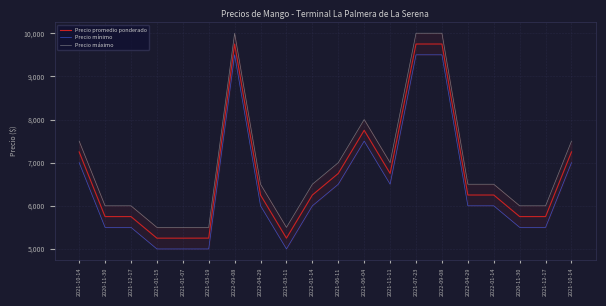

The value of Precio máximo at 2021-01-07 is 5500. True or false?

True